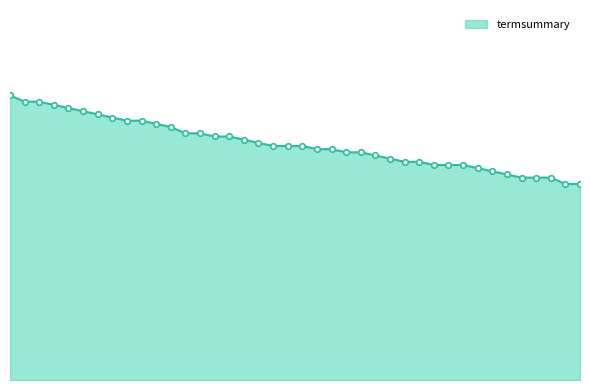

At which category does the chart reach its minimum across all series?

39